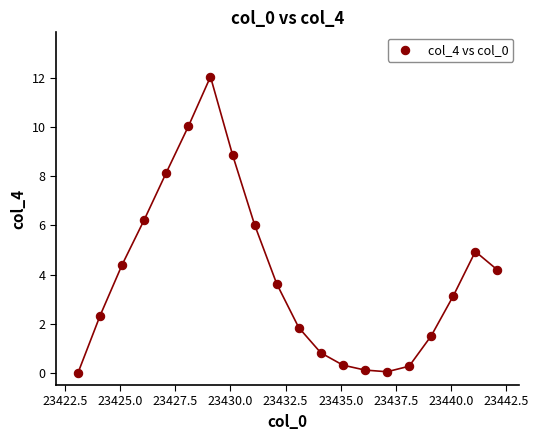

What is the range of Y values (max minus min)?

12.1